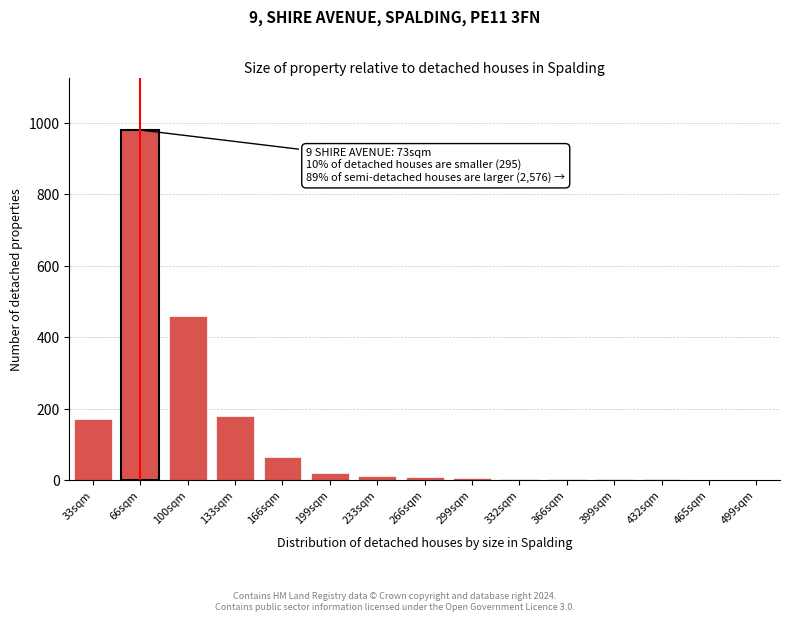

What is the sum of all values?

1911